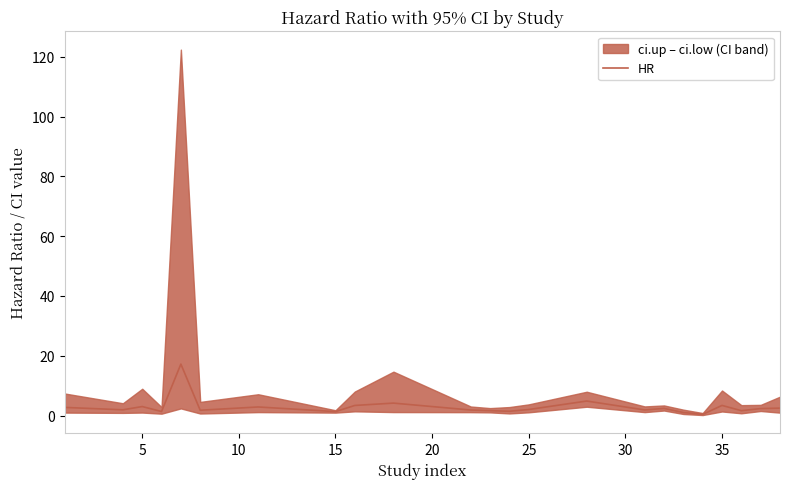

True or false: HR has a value of 3.4 at 35.

True